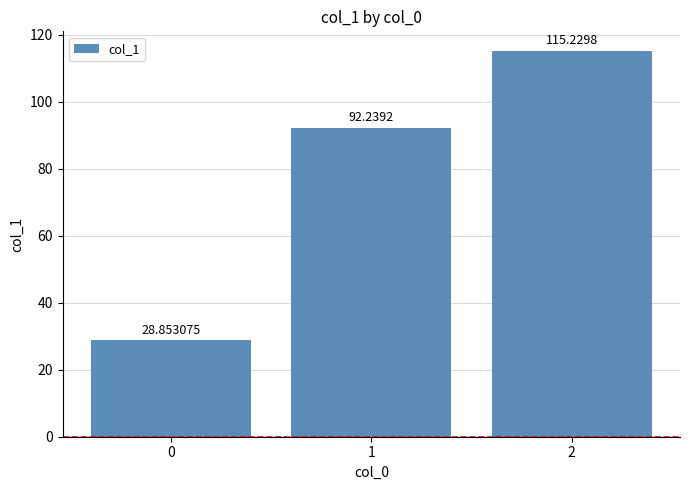

The chart shows a value of 115.2 at 2. True or false?

True